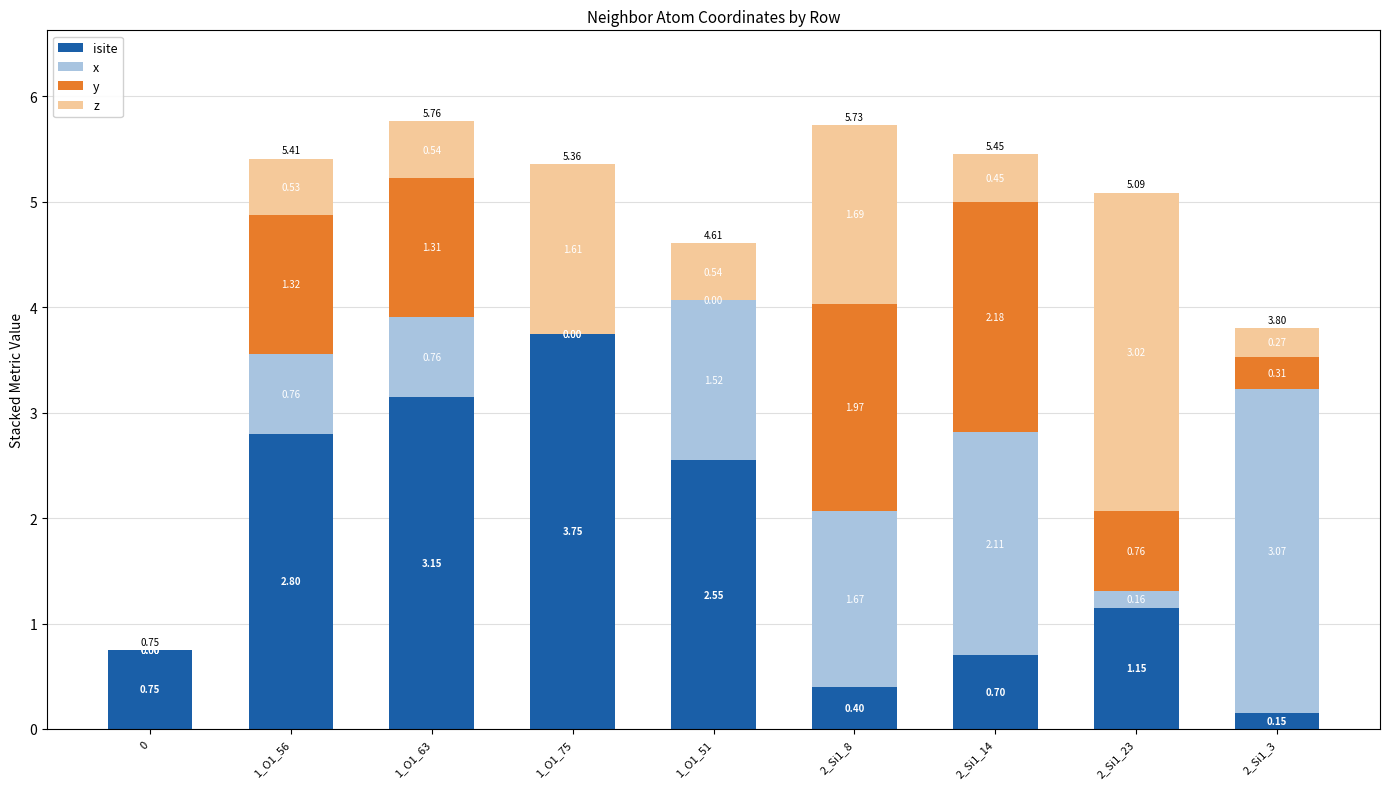

What is the sum of the isite values at 2_Si1_23 and 1_O1_51?

3.7